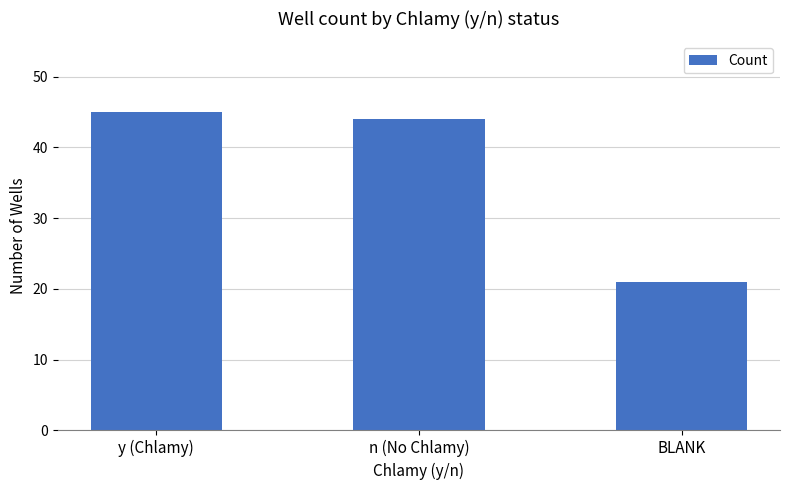

True or false: the data shows 70 at n (No Chlamy).

False